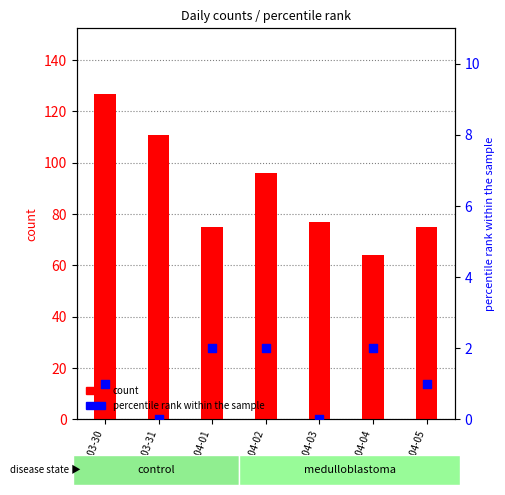

What is the total value across all series at 2020-04-02?

98